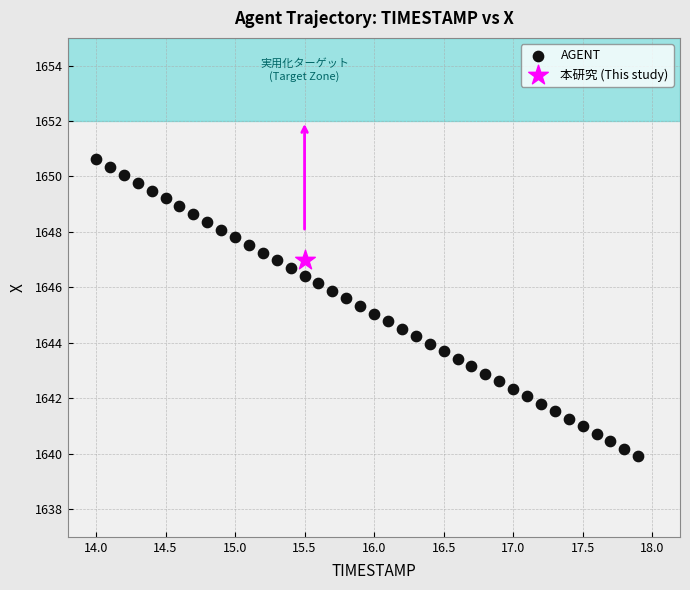

What are all the series names shown in the legend?

AGENT, 本研究 (This study)